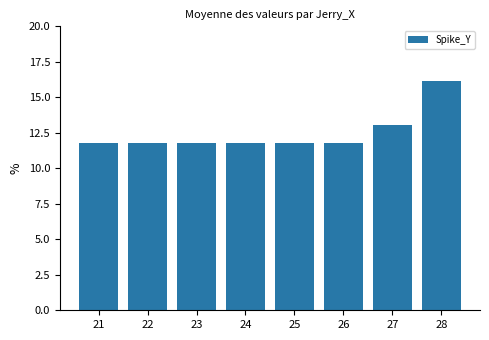

Between 27 and 23, which is larger?

27